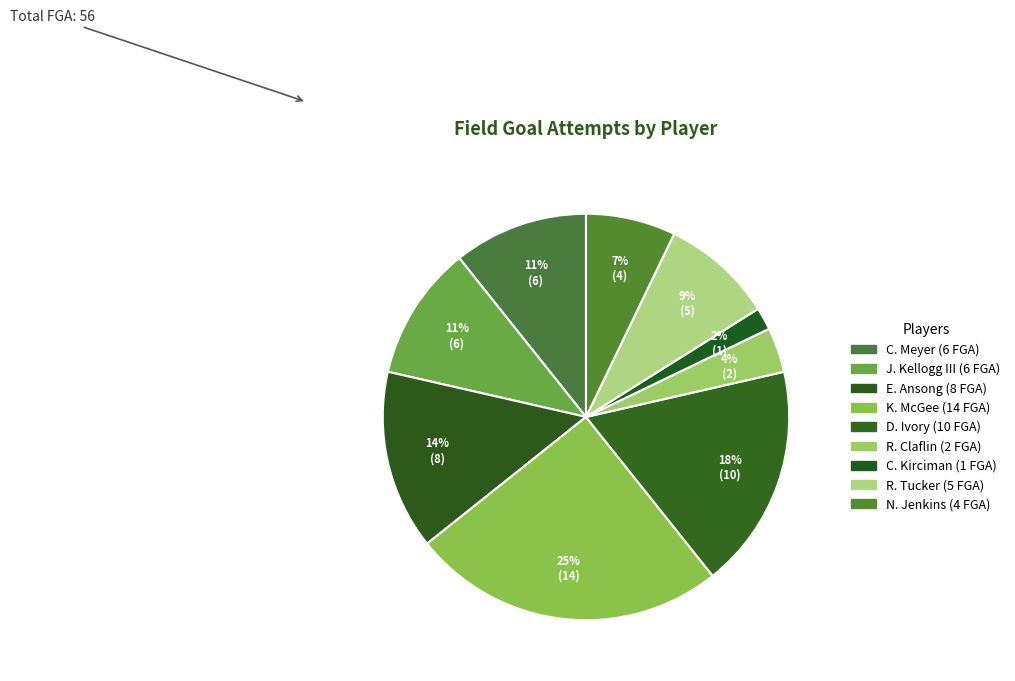

What is the largest slice in the pie chart?

K. McGee